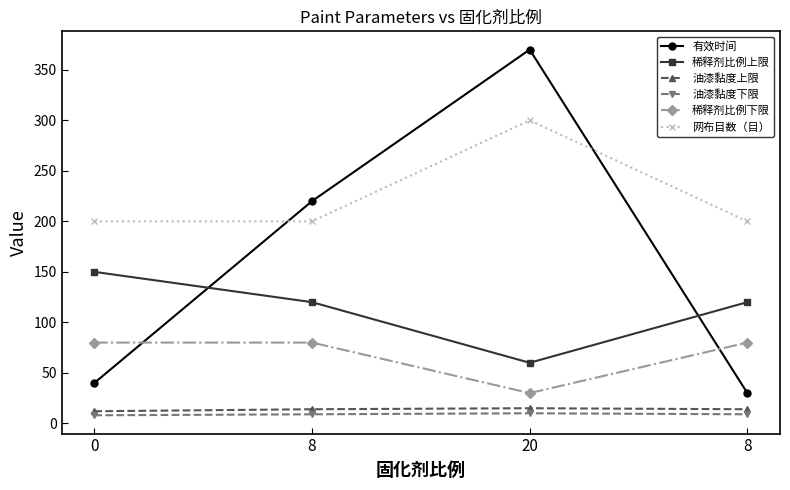

True or false: 油漆黏度下限 and 稀释剂比例上限 cross at least once.

False